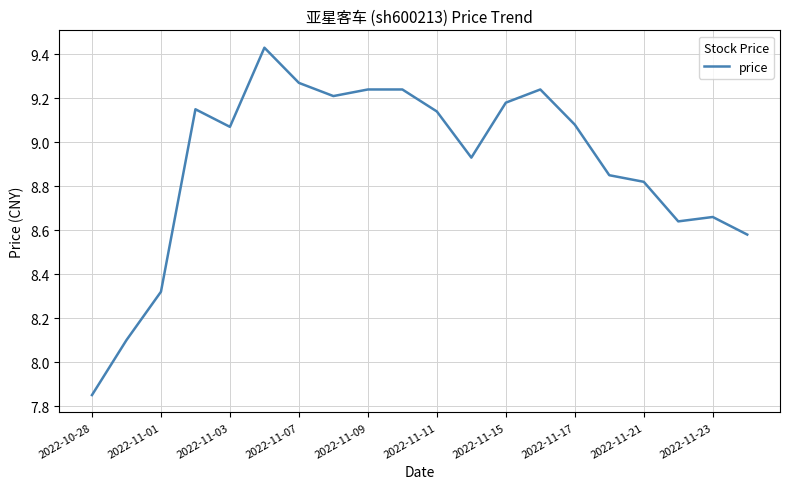

What is the difference between the maximum and minimum values?

1.6